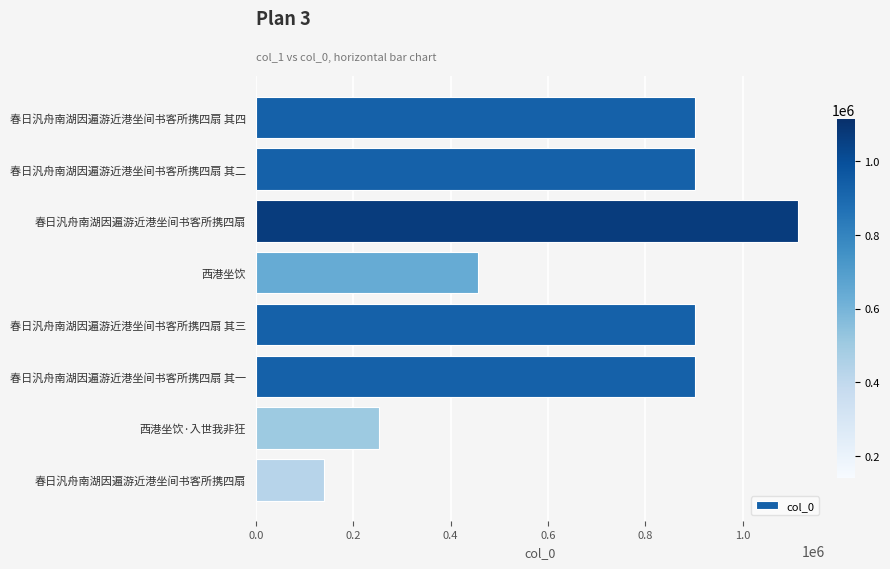

What is the difference between the second highest and minimum values?

762213